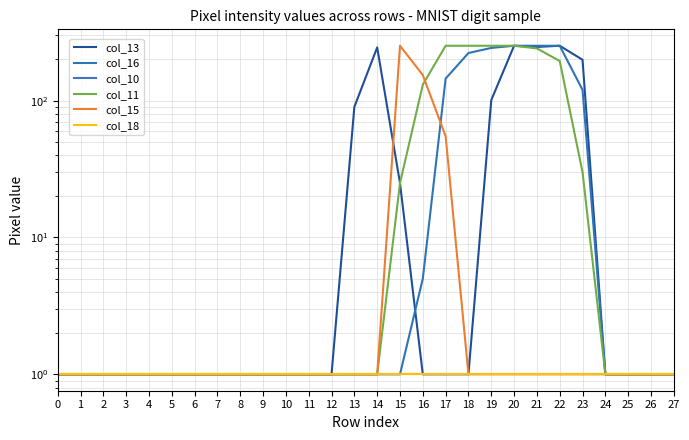

Does the chart display data point markers on the line(s)?

No